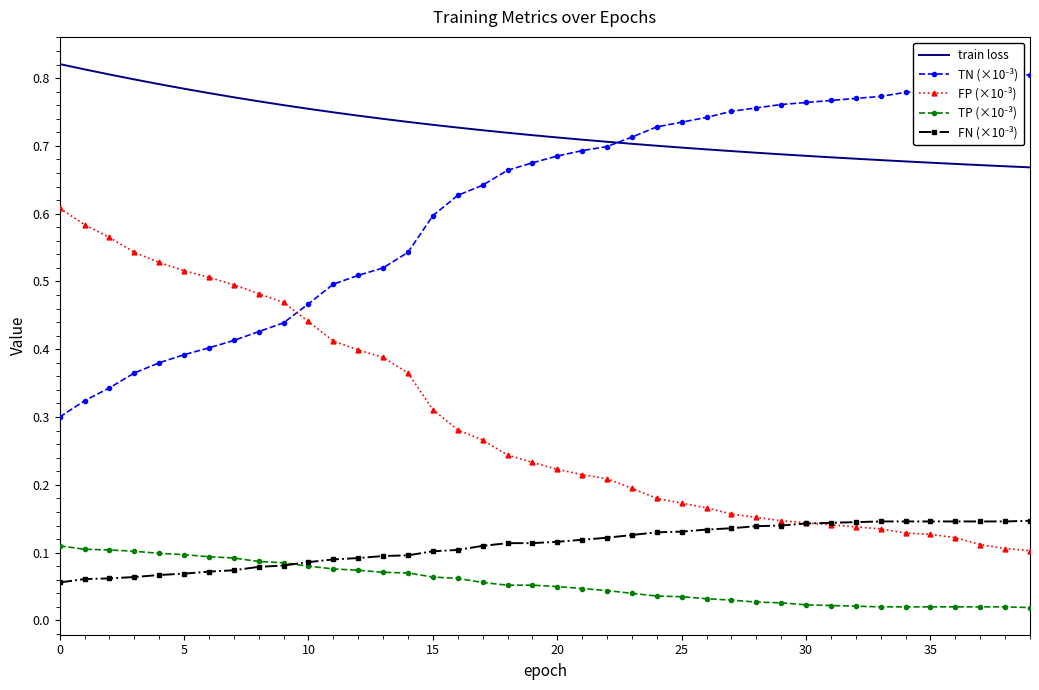

Which series has the largest total across all categories?

train loss